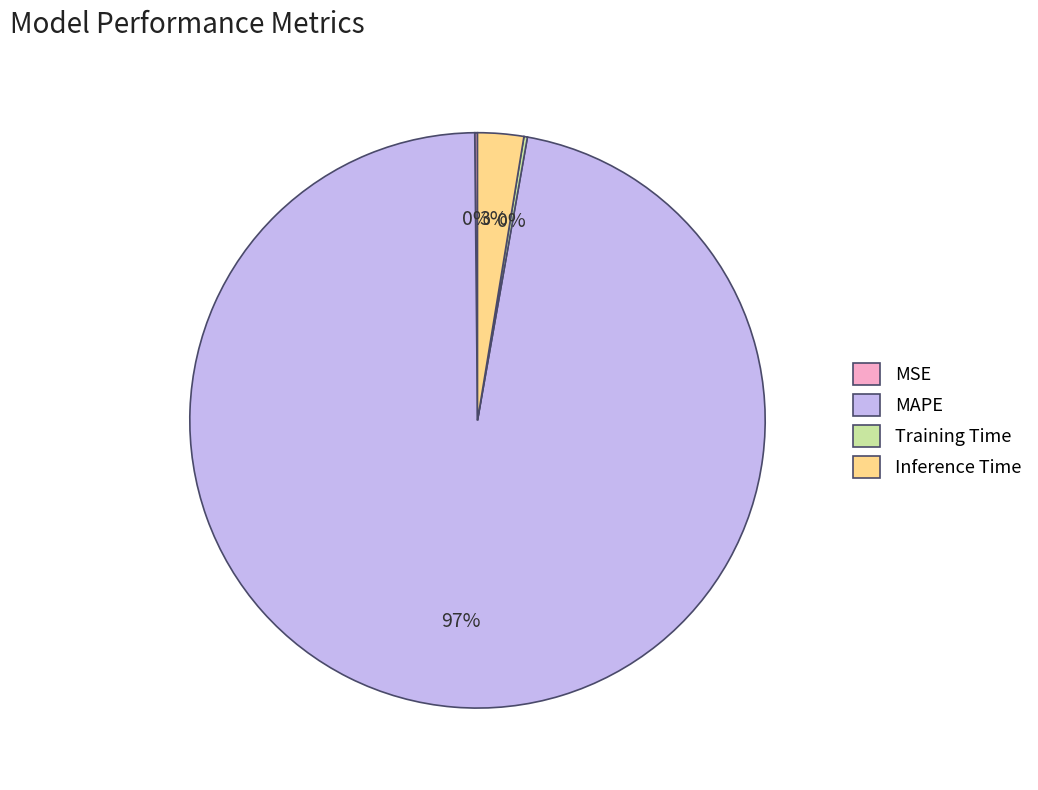

To the nearest percent, what is the difference between the largest and smallest slice percentages?

97%